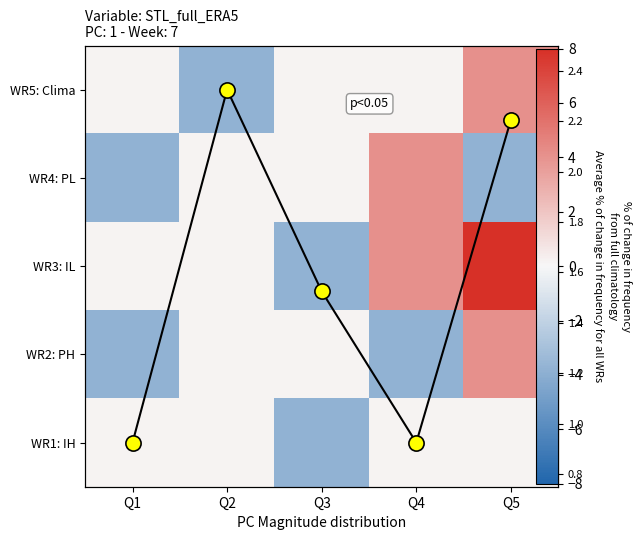

The WR5: Clima series shows -3.8 at Q2. True or false?

True